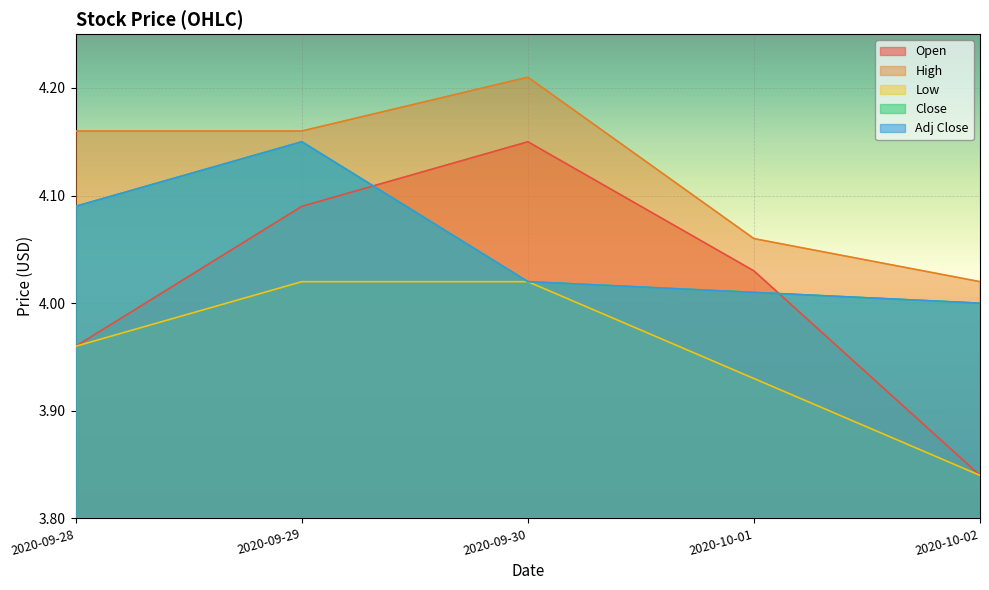

At which category is the sum across all series the highest?

2020-09-29